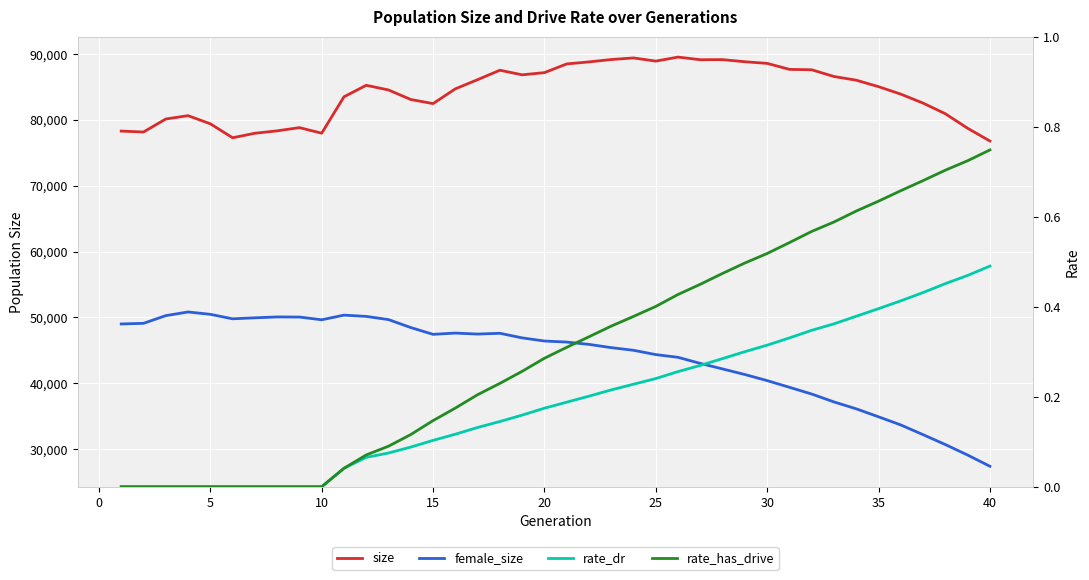

True or false: rate_dr has more than 1 interior local peaks.

False